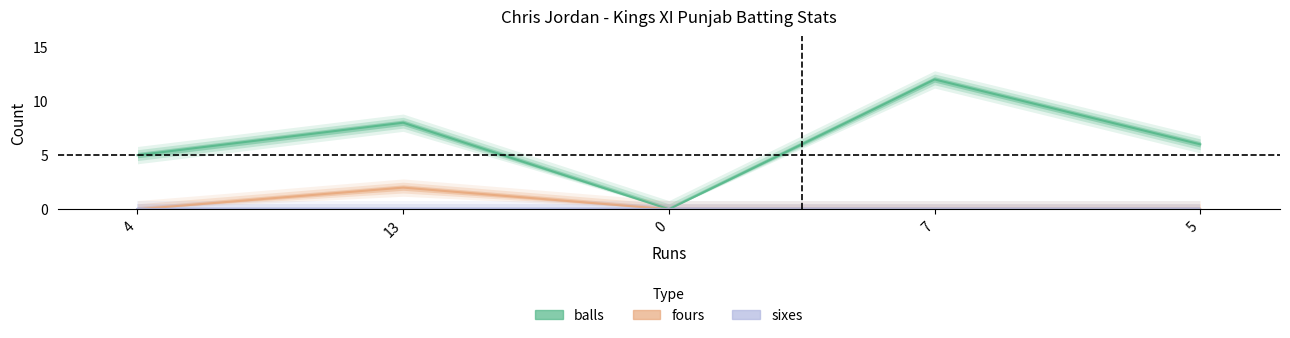

Reading left to right, transcribe all the data shown in this chart.

balls: 5	8	0	12	6
fours: 0	2	0	0	0
sixes: 0	0	0	0	0